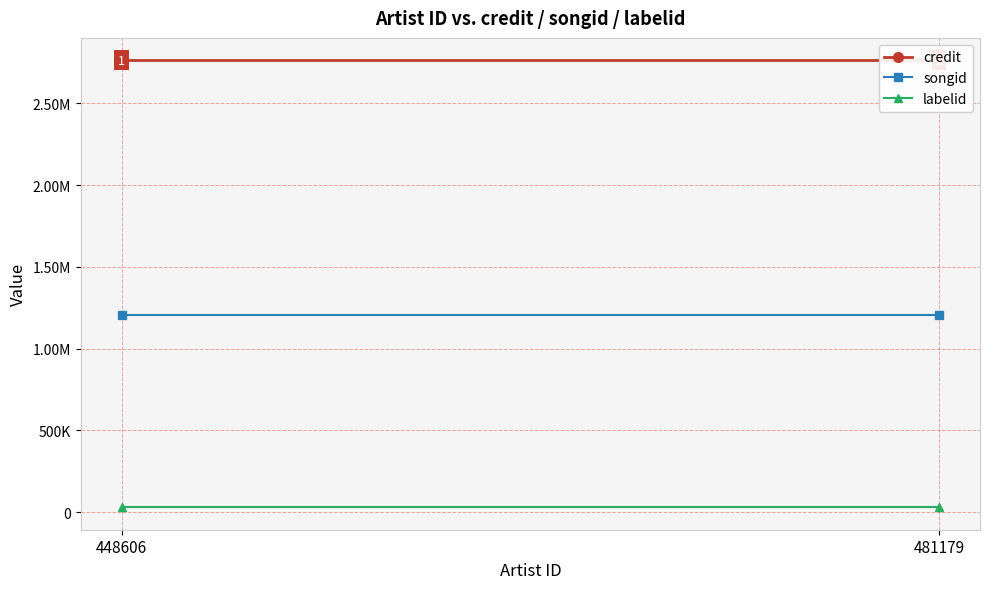

What is the minimum value for songid?

1203304